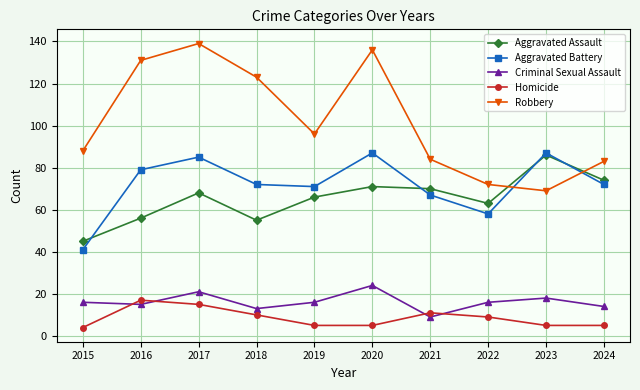

True or false: Homicide and Aggravated Battery intersect in this chart.

False